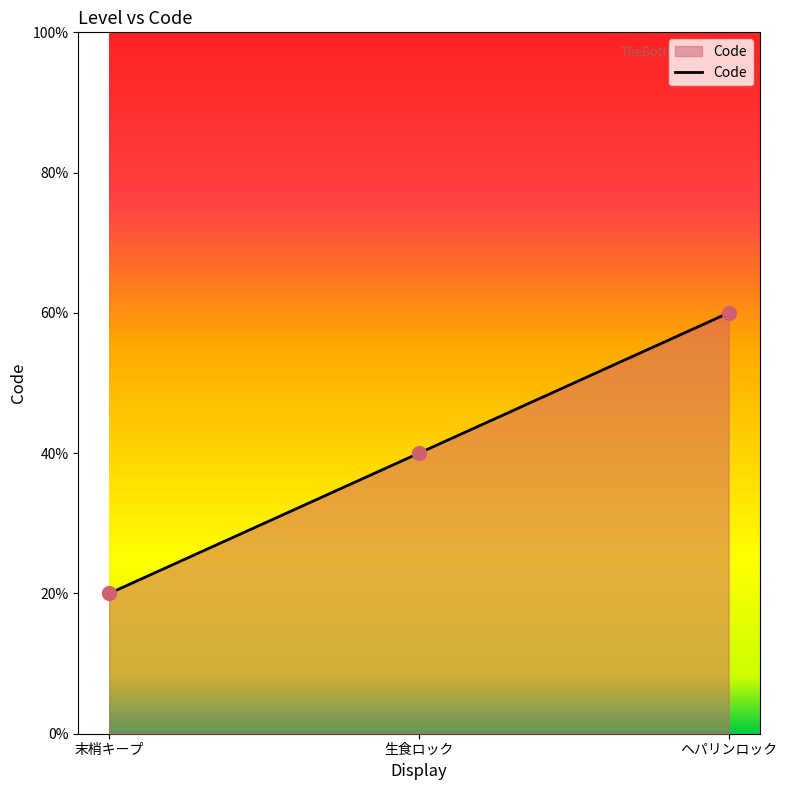

Does the chart have visible grid lines?

No